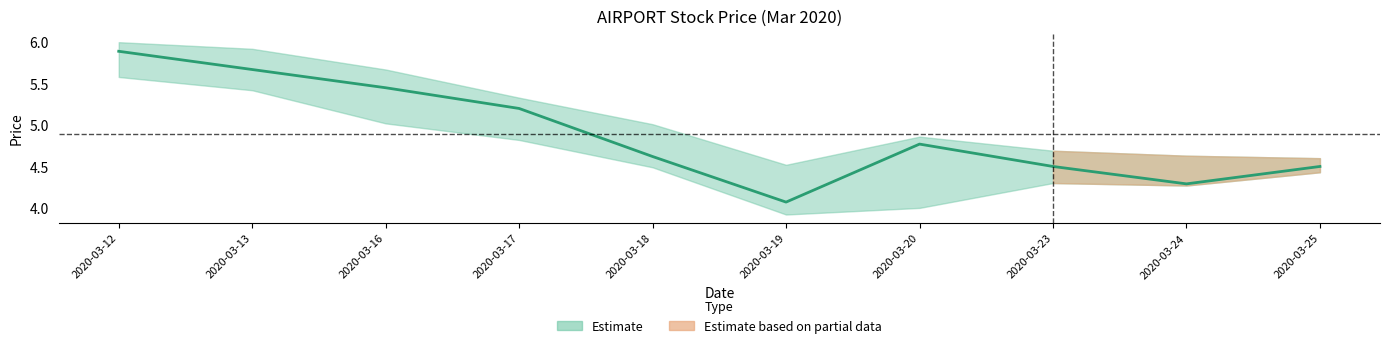

What is the value of the 6th point from the left?

4.1